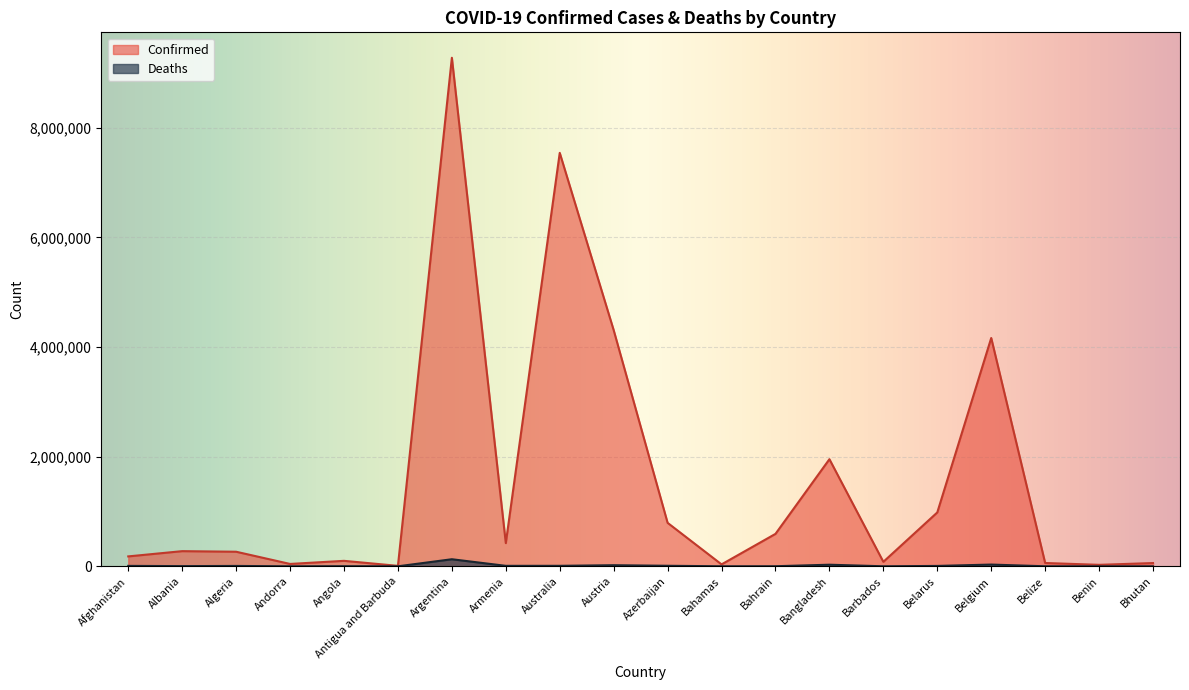

At which category does Deaths reach its first local peak?

Algeria